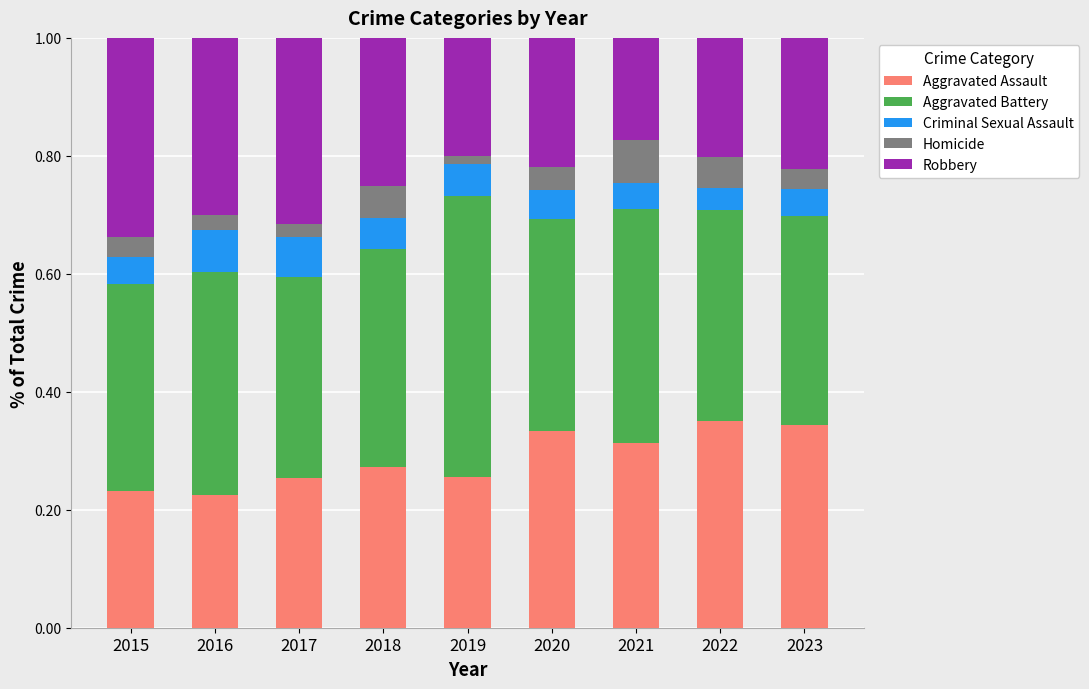

What is the total value across all series at 2015?

1.0